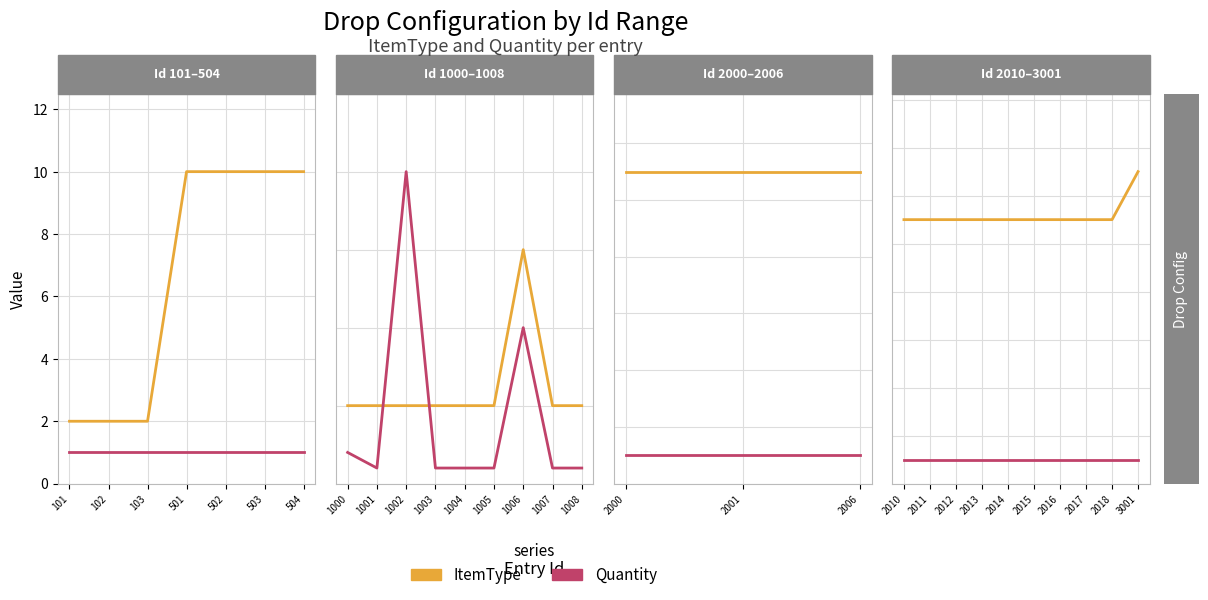

What is the approximate value of Quantity at 2012?

1